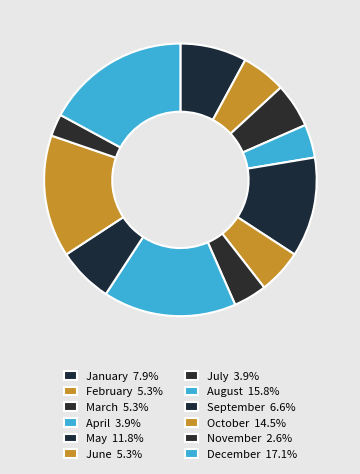

How many segments does this pie chart have?

12